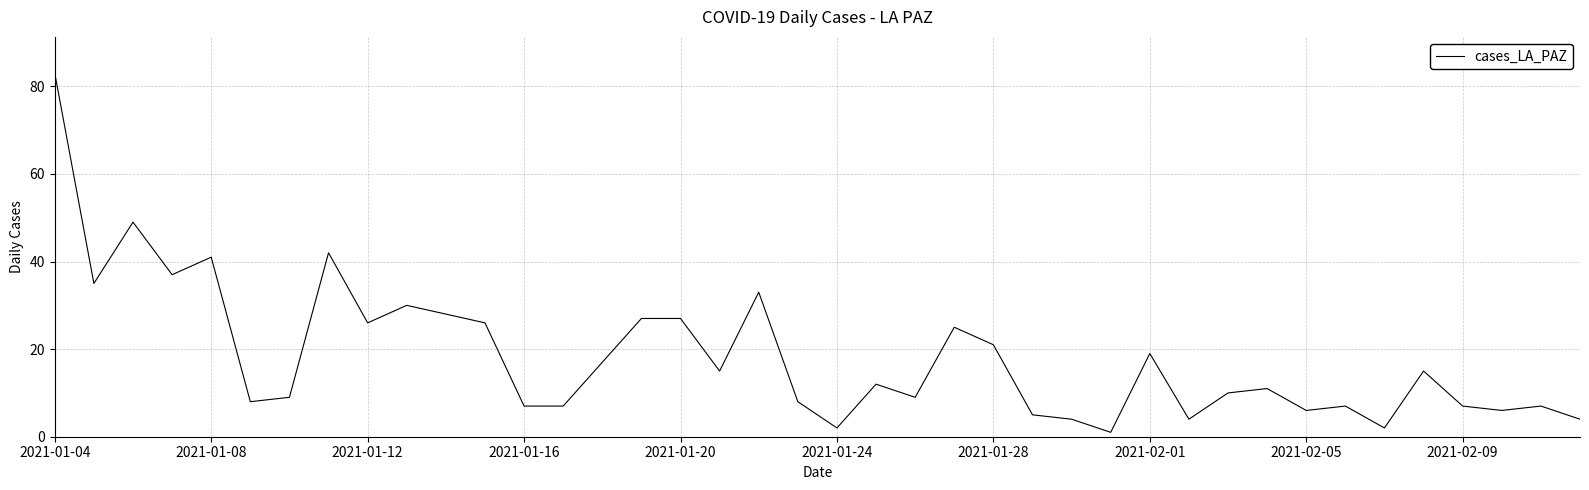

What is the difference between the maximum and minimum values?

82